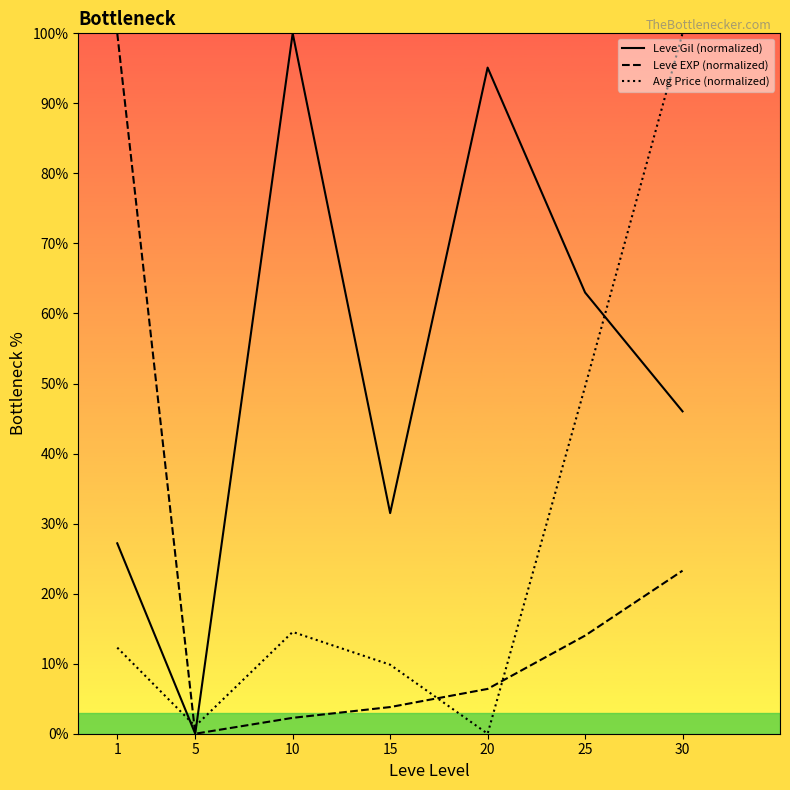

Reading left to right, transcribe all the data shown in this chart.

Leve Gil (normalized): 1=27.2	5=0.0	10=100.0	15=31.5	20=95.1	25=63.0	30=46.0
Leve EXP (normalized): 1=100.0	5=0.0	10=2.3	15=3.8	20=6.4	25=14.0	30=23.3
Avg Price (normalized): 1=12.3	5=1.1	10=14.5	15=9.9	20=0.0	25=49.6	30=100.0